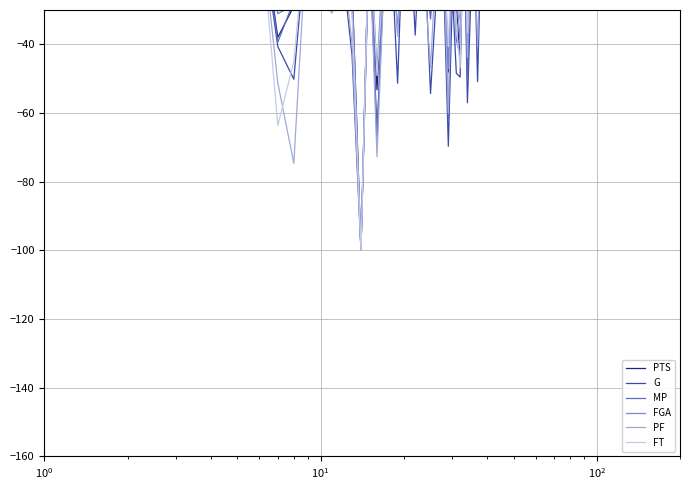

Which series has the widest spread of values?

MP